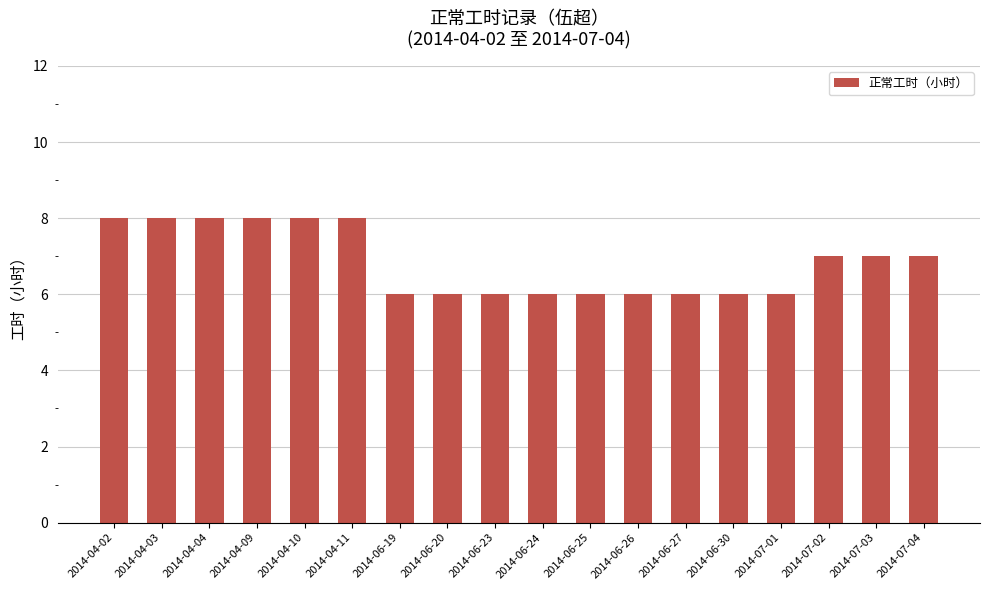

What is the average value?

7